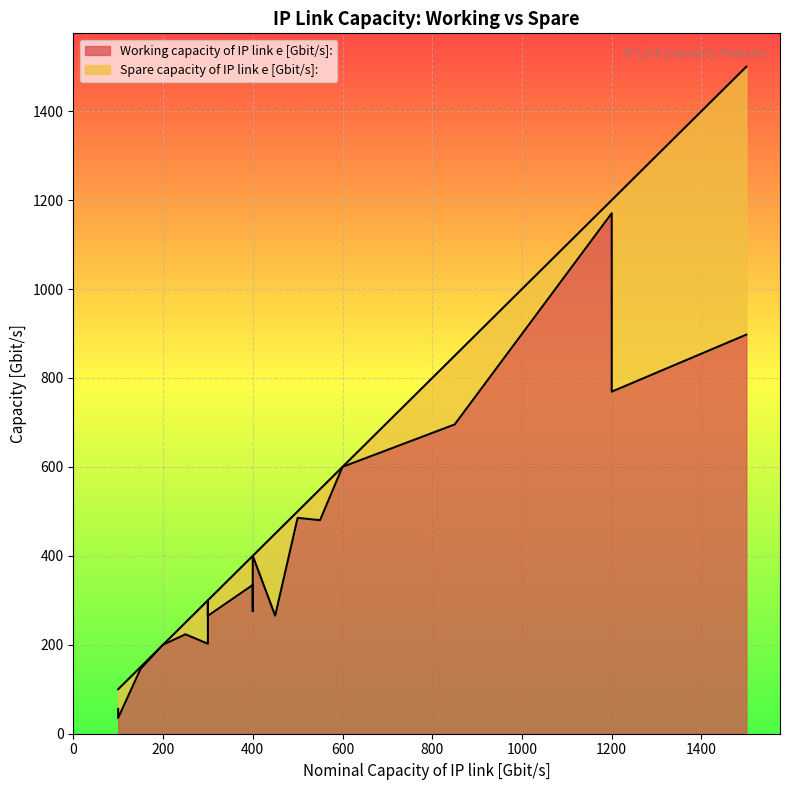

What is the total value across all series at F-H?

850.0